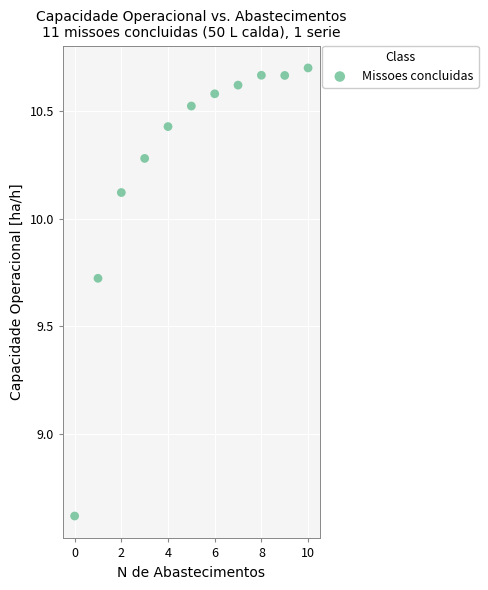

What is the average Y value?

10.3